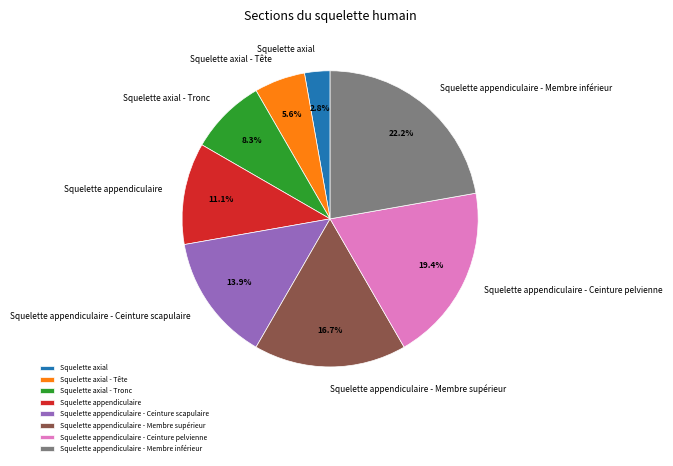

What percentage is the Squelette appendiculaire - Ceinture pelvienne slice, to the nearest percent?

19%